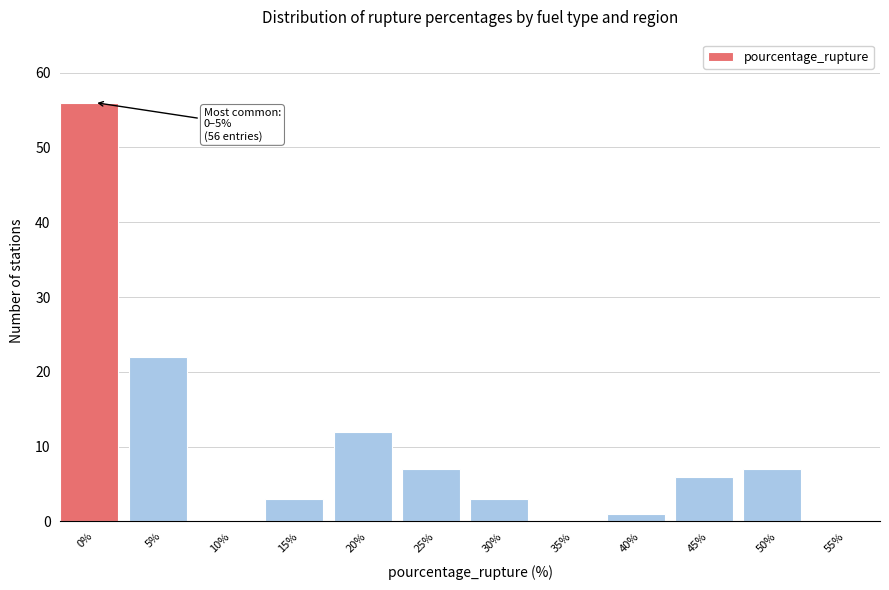

Reading left to right, transcribe all the data shown in this chart.

0%=56	5%=22	10%=0	15%=3	20%=12	25%=7	30%=3	35%=0	40%=1	45%=6	50%=7	55%=0